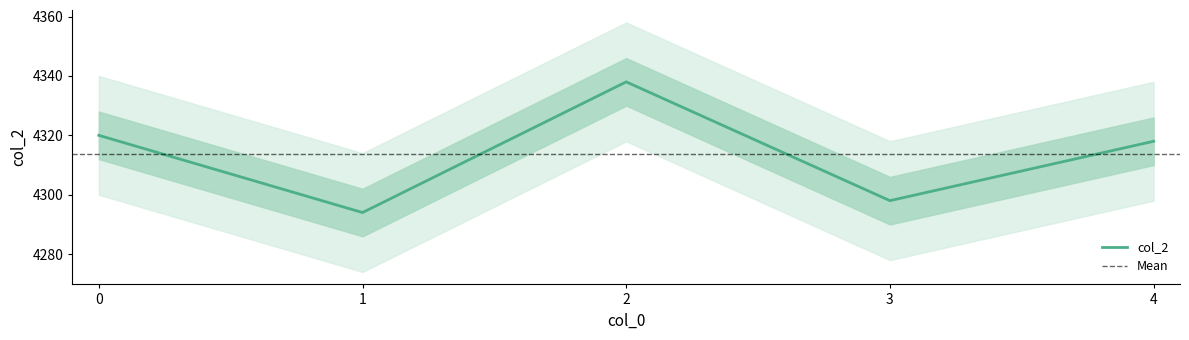

Reading left to right, extract all data points from this chart.

0=4320	1=4294	2=4338	3=4298	4=4318